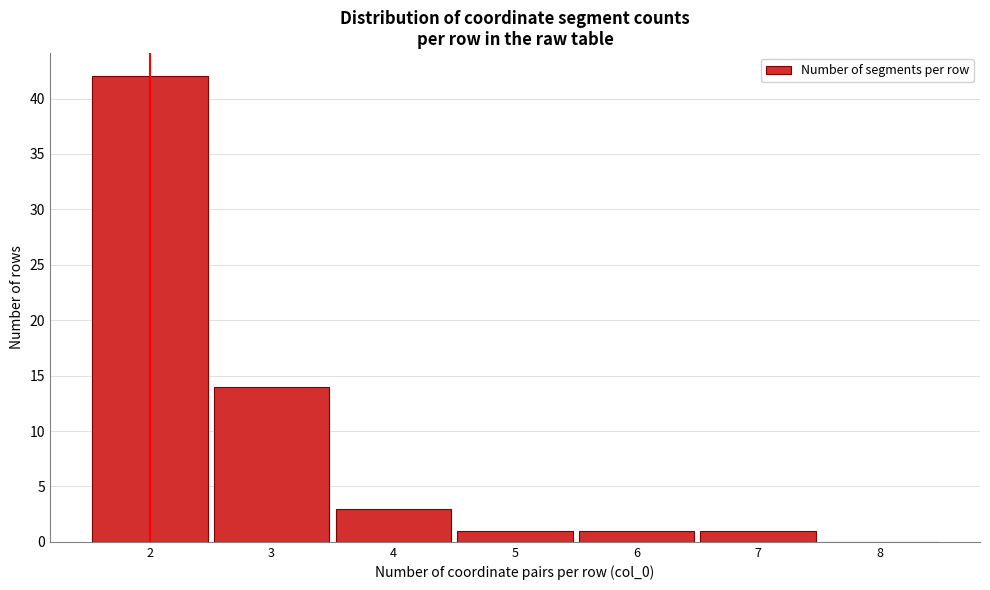

Reading left to right, transcribe this chart: for each bar, give the range it covers on the x-axis and its height. The values are not printed on the chart, so give them approximately, as read against the axis.

1.5 to 2.5: 42
2.5 to 3.5: 14
3.5 to 4.5: 3
4.5 to 5.5: 1
5.5 to 6.5: 1
6.5 to 7.5: 1
7.5 to 8.5: 0